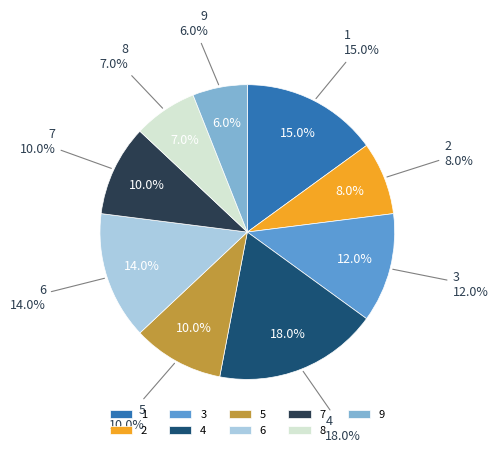

Which slice is the largest?

4